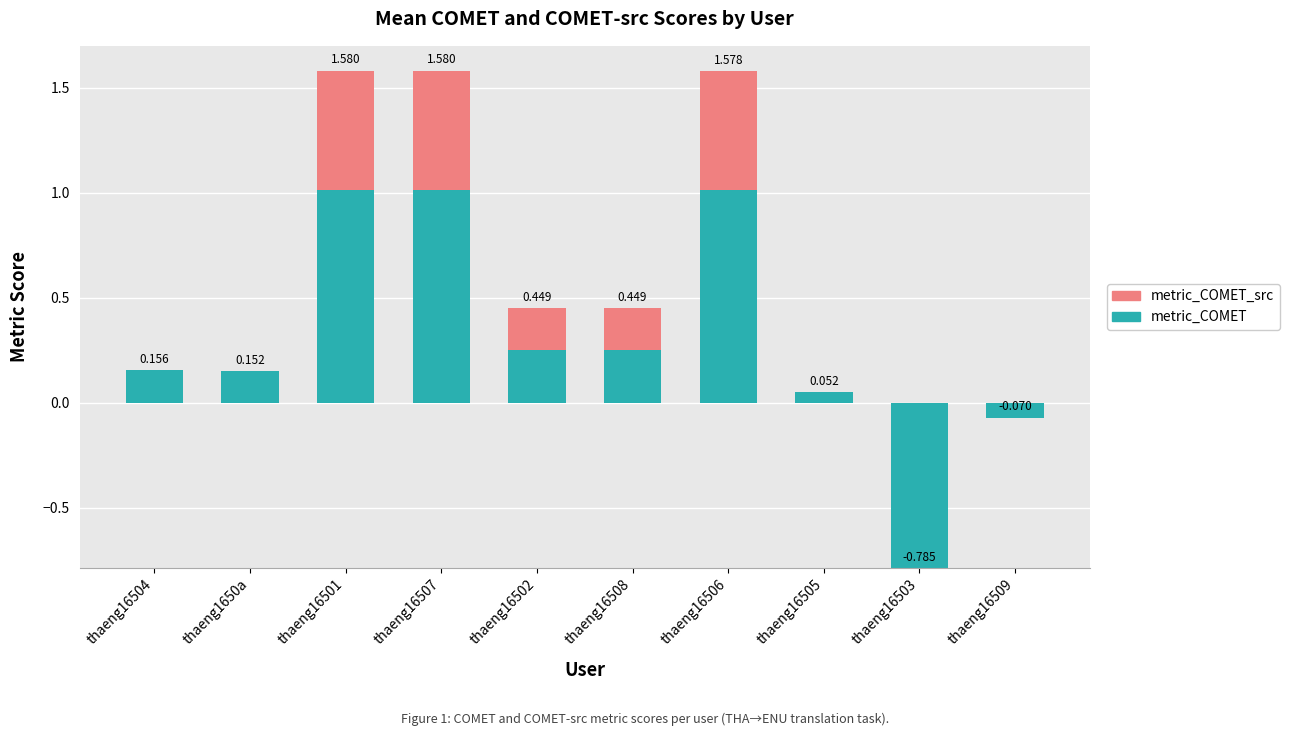

What is the label of the 9th bar from the right?

thaeng1650a